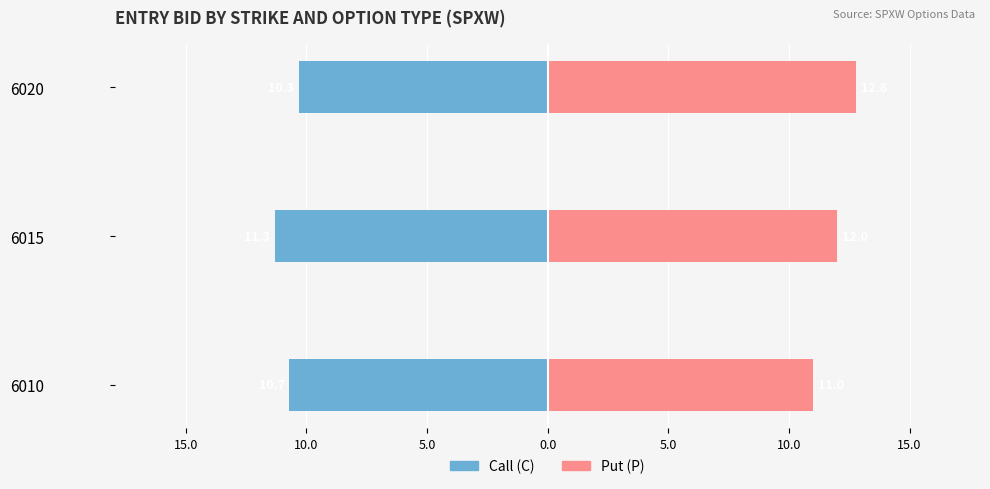

What is the difference between the second highest and minimum values in the Female series?

1.0